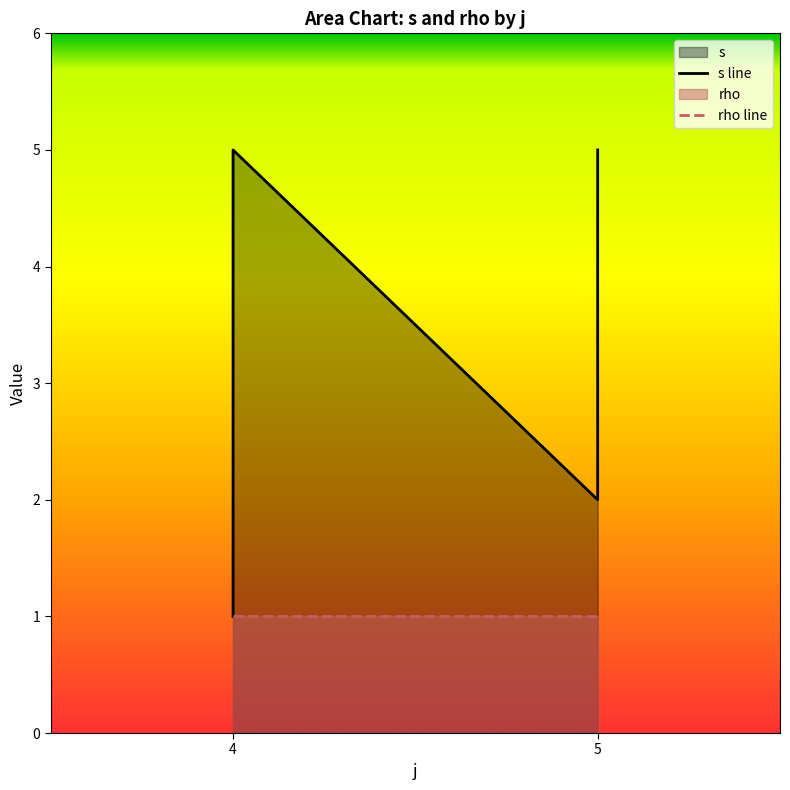

Does the chart have visible grid lines?

No